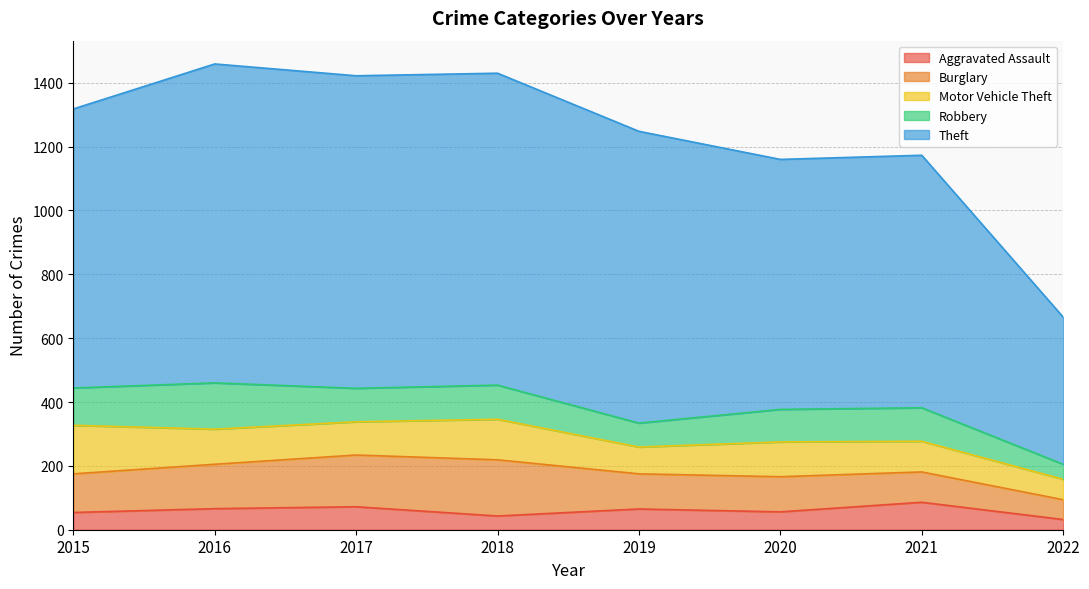

Reading left to right, extract all data points from this chart.

Aggravated Assault: 54	66	72	43	65	56	86	32
Burglary: 121	139	162	176	110	110	95	62
Motor Vehicle Theft: 152	110	104	127	84	109	96	64
Robbery: 117	145	105	107	75	102	105	47
Theft: 874	999	979	977	914	783	791	461